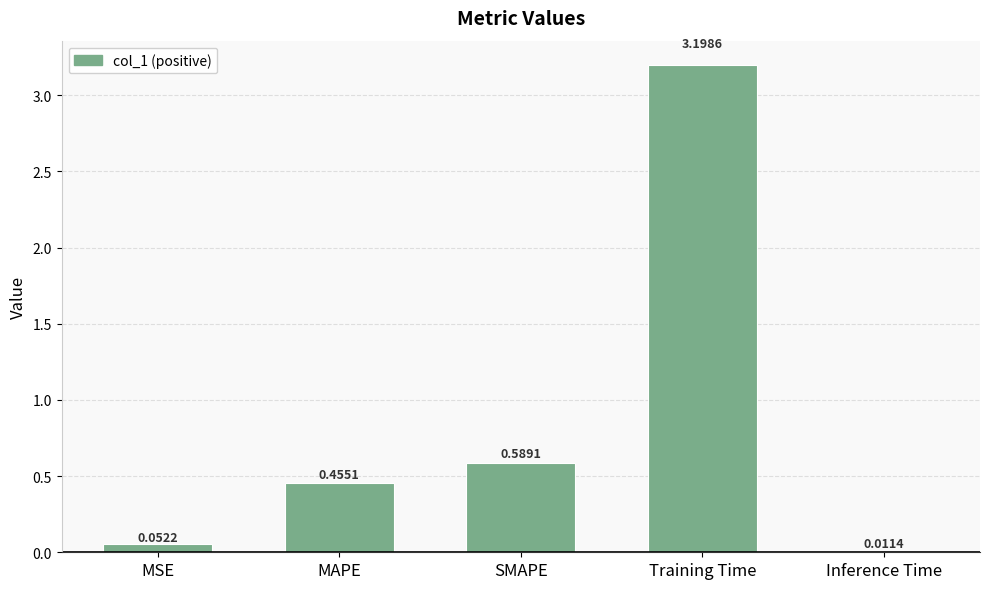

What is the label of the 2nd bar from the right?

Training Time